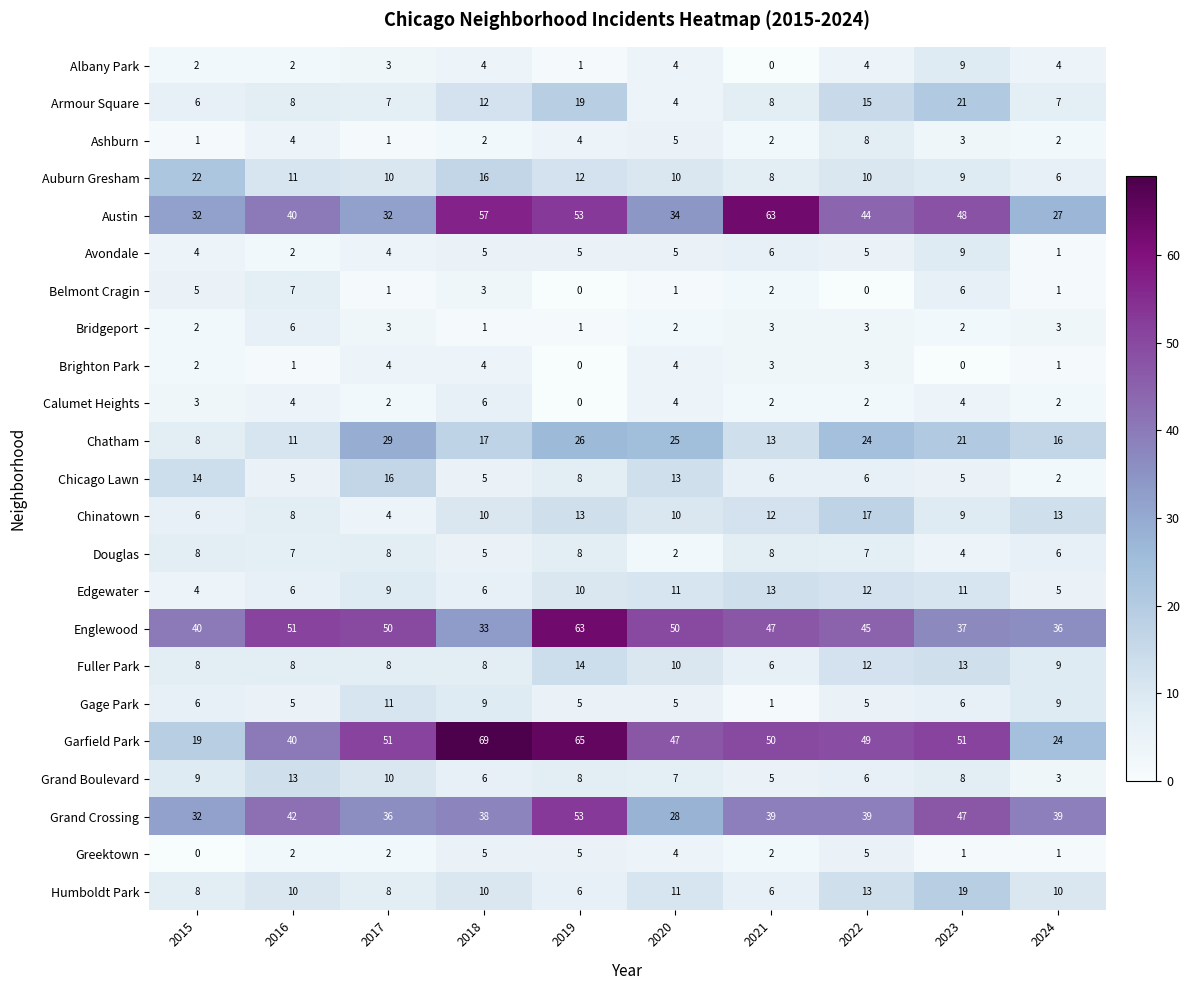

What is the total value across all series at 2023?

343